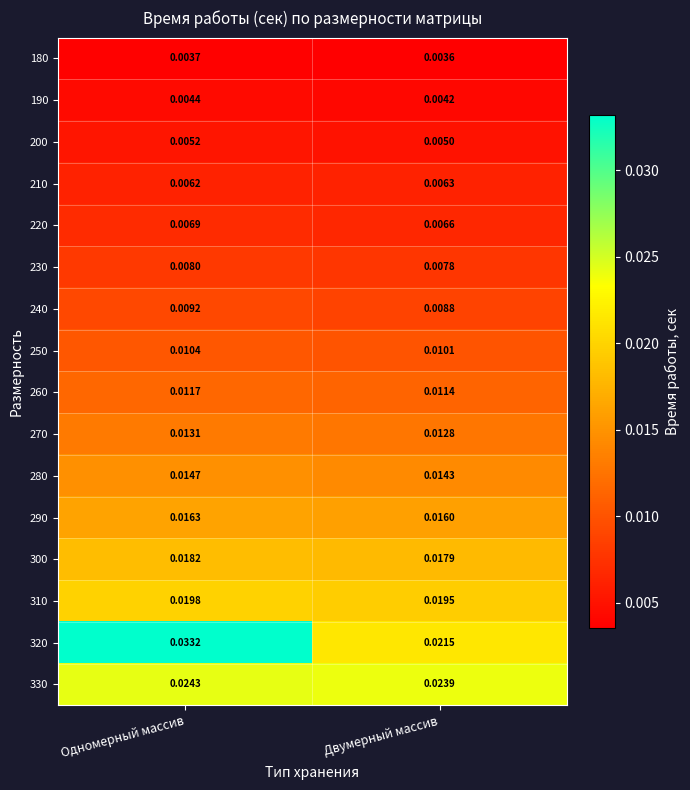

Is the value of 270 at Одномерный массив greater than the value of 230 at Двумерный массив?

Yes